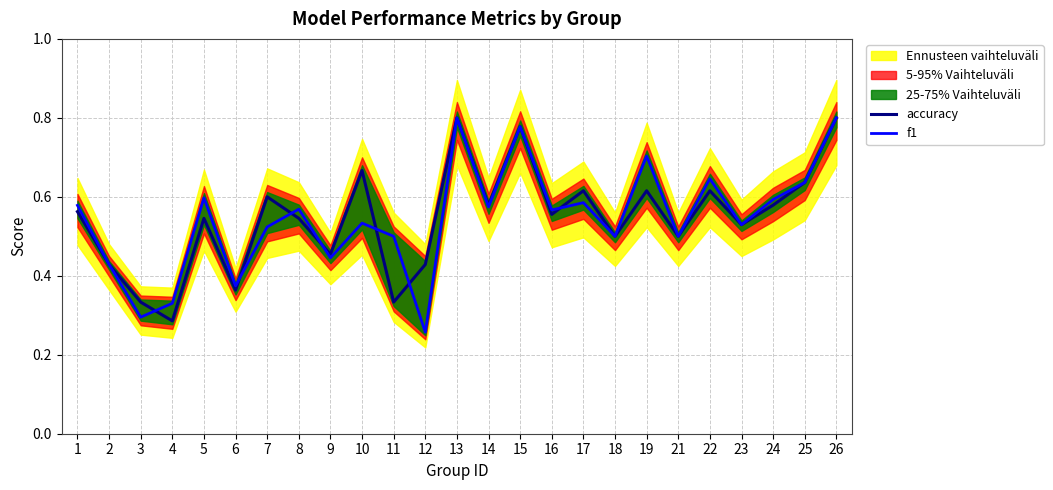

At which label is f1 closest to 0?

12